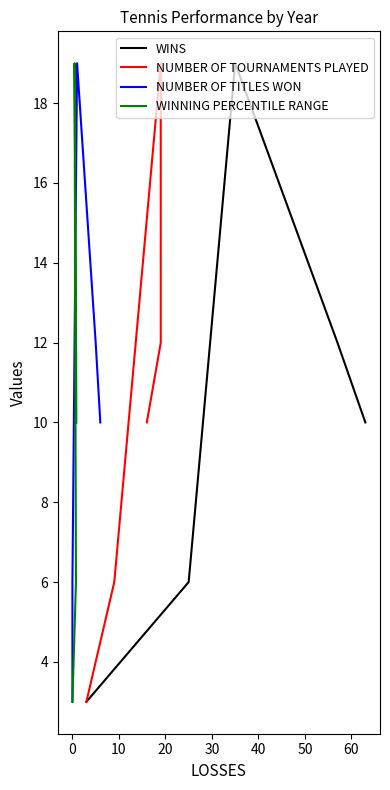

What is the lowest value of the WINS series?

3